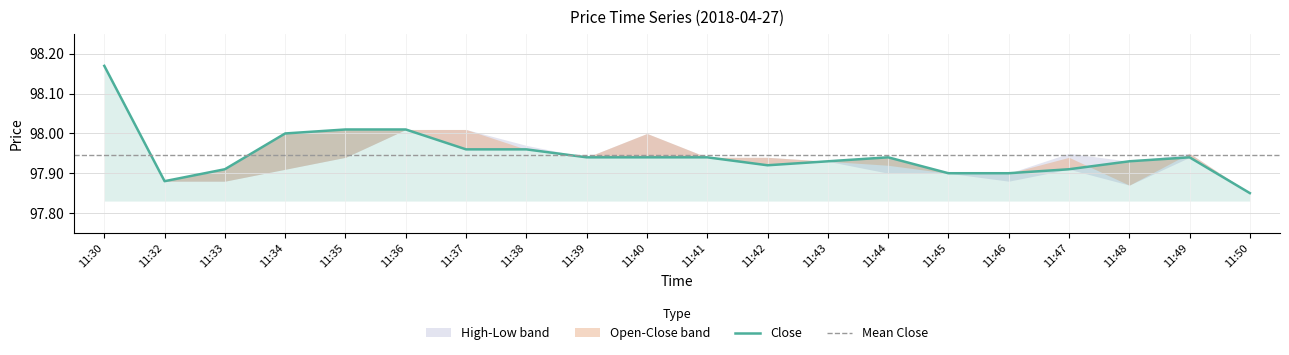

Reading left to right, extract all data points from this chart.

Close: 98.2	97.9	97.9	98.0	98.0	98.0	98.0	98.0	97.9	97.9	97.9	97.9	97.9	97.9	97.9	97.9	97.9	97.9	97.9	97.8
High: 98.2	97.9	97.9	98.0	98.0	98.0	98.0	98.0	97.9	98.0	97.9	97.9	97.9	97.9	97.9	97.9	98.0	97.9	98.0	97.8
Open: 98.2	97.9	97.9	97.9	97.9	98.0	98.0	98.0	97.9	98.0	97.9	97.9	97.9	97.9	97.9	97.9	97.9	97.9	98.0	97.8
Low: 98.2	97.9	97.9	97.9	97.9	98.0	98.0	98.0	97.9	97.9	97.9	97.9	97.9	97.9	97.9	97.9	97.9	97.9	97.9	97.8